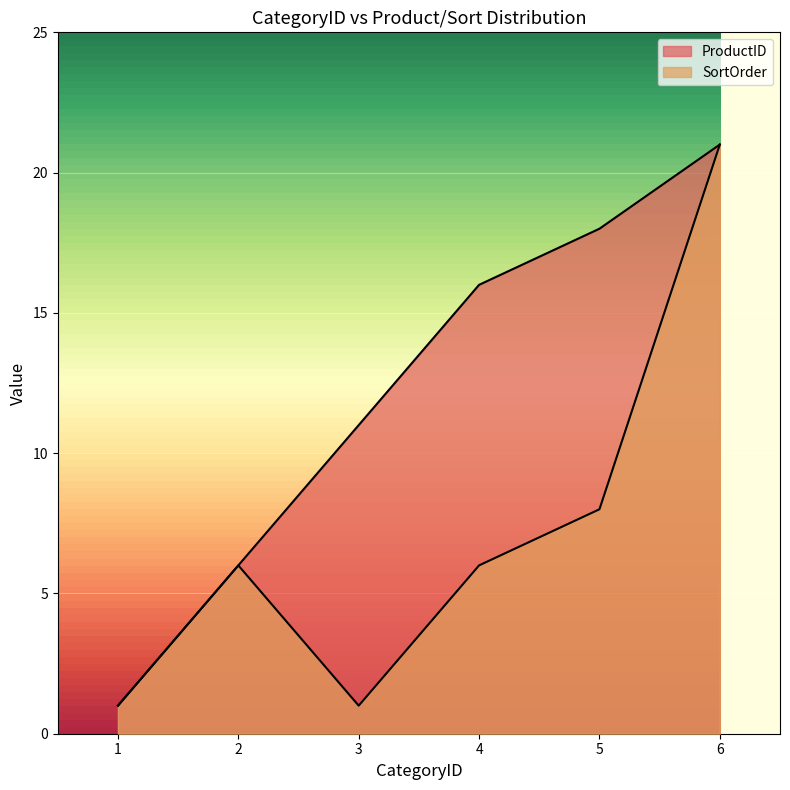

What is the sum of the ProductID values at 2 and 5?

24